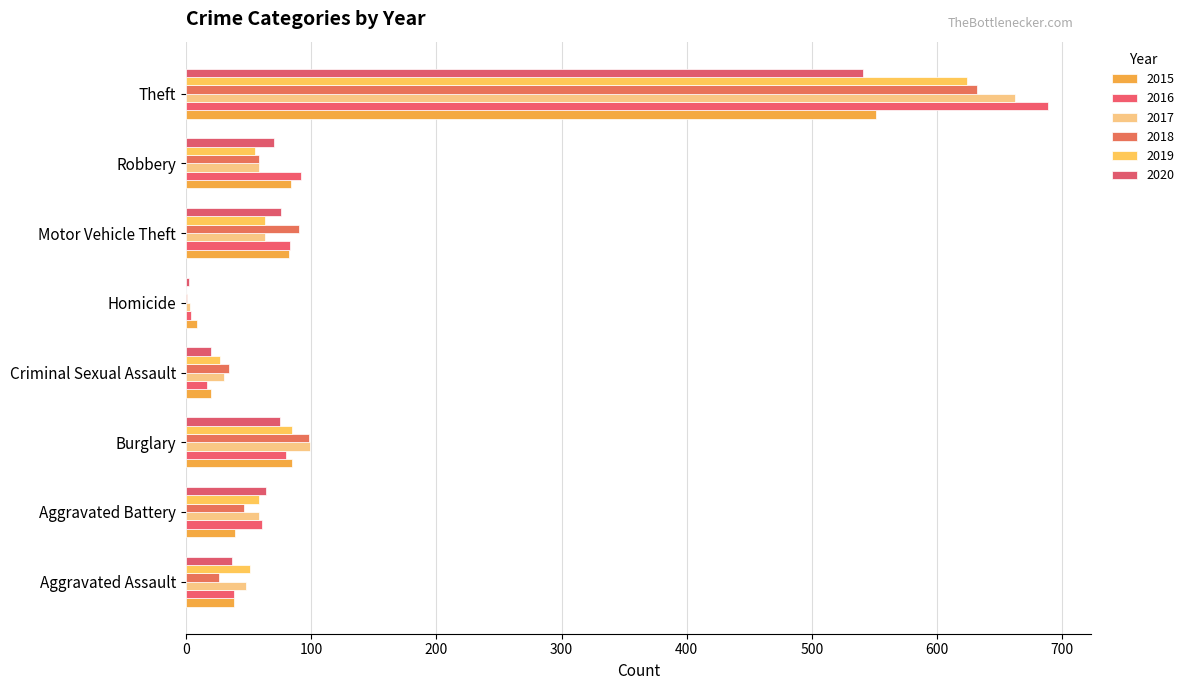

How many distinct data groups are displayed?

6